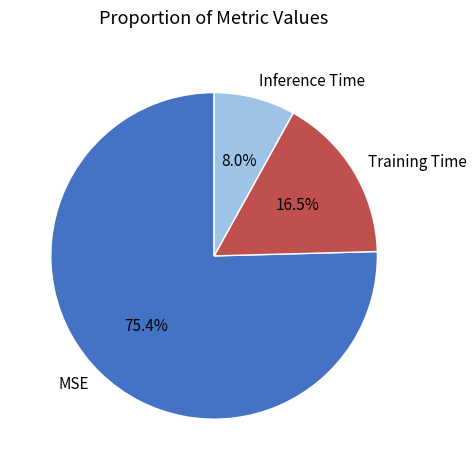

Which slice is the largest?

MSE